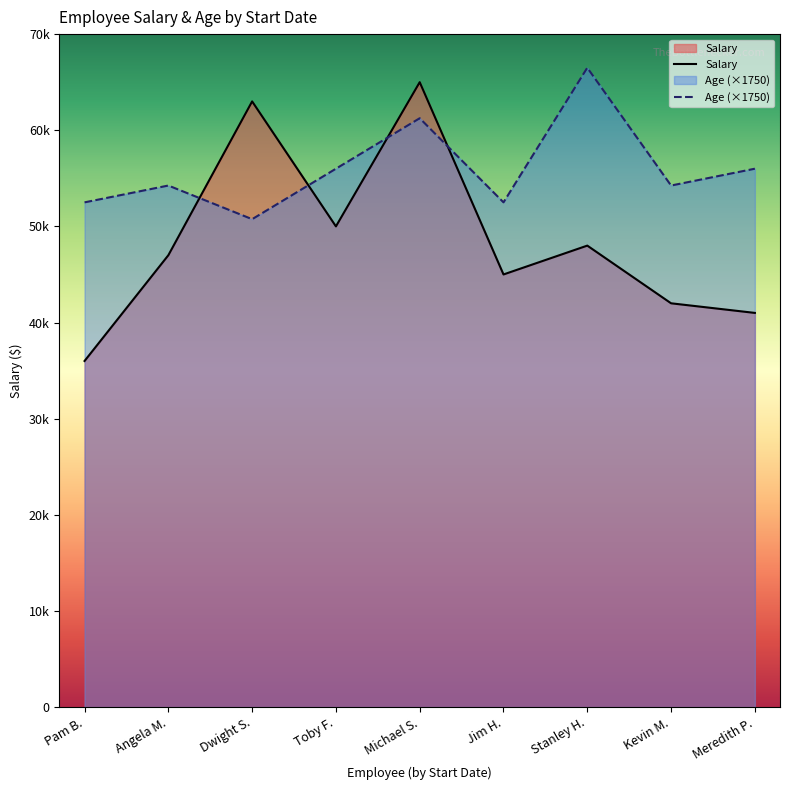

How many intersections are there between Age (×1750) and Salary?

4